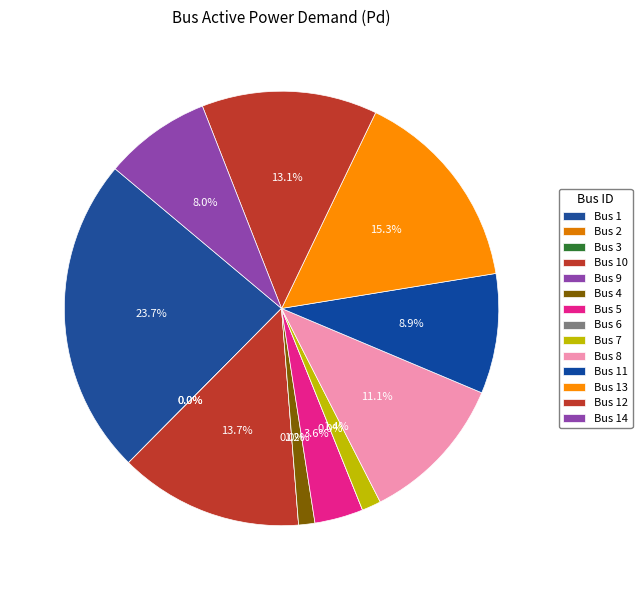

What is the smallest slice in the pie chart?

Bus 2